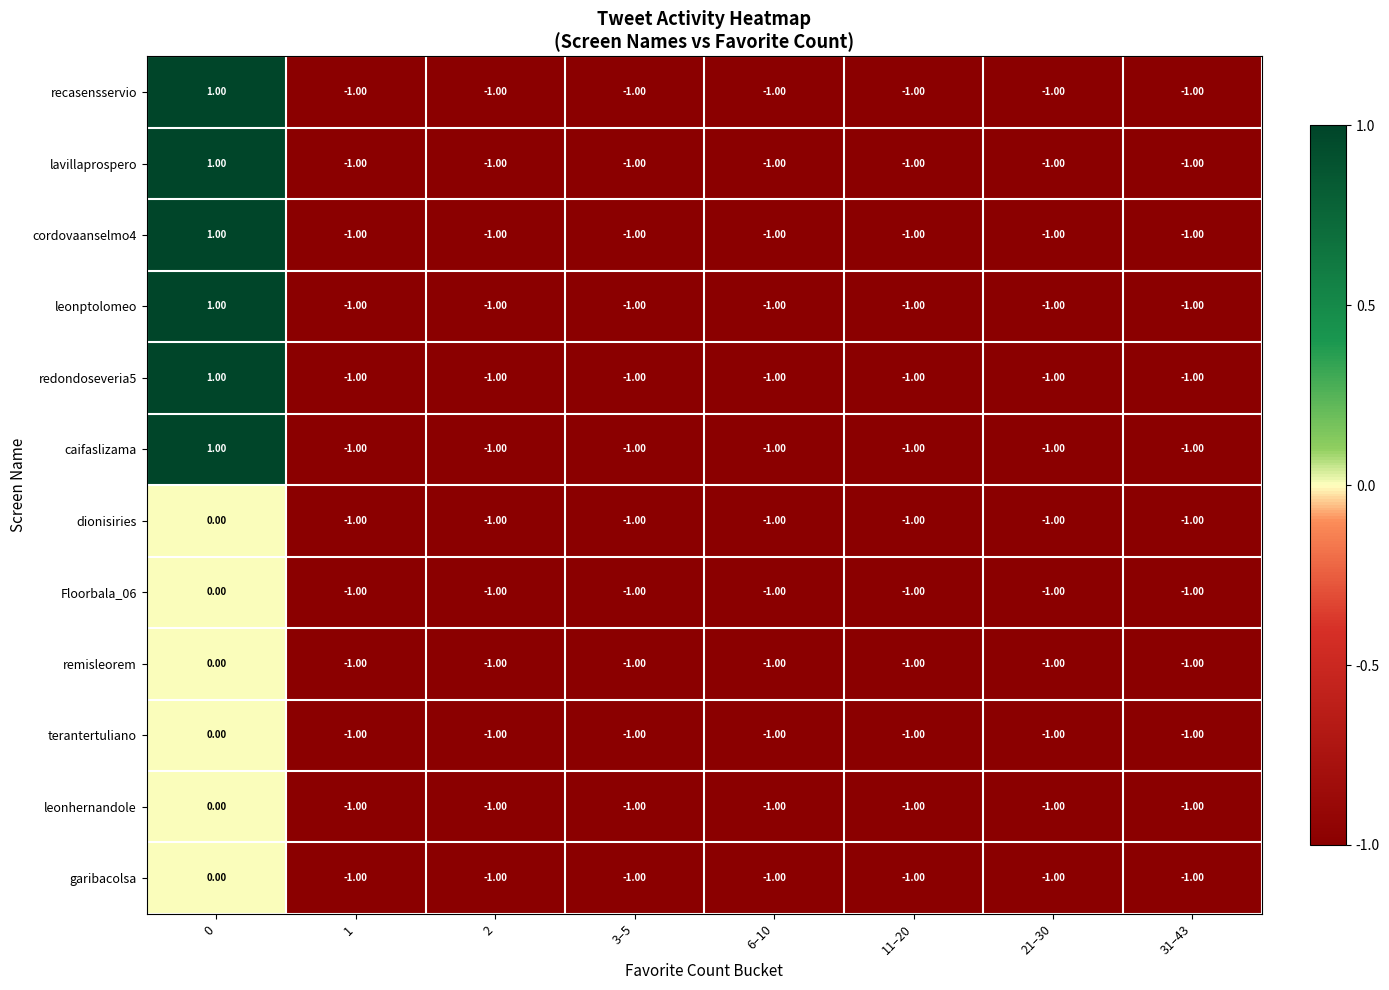

What is the sum of all cordovaanselmo4 values?

-6